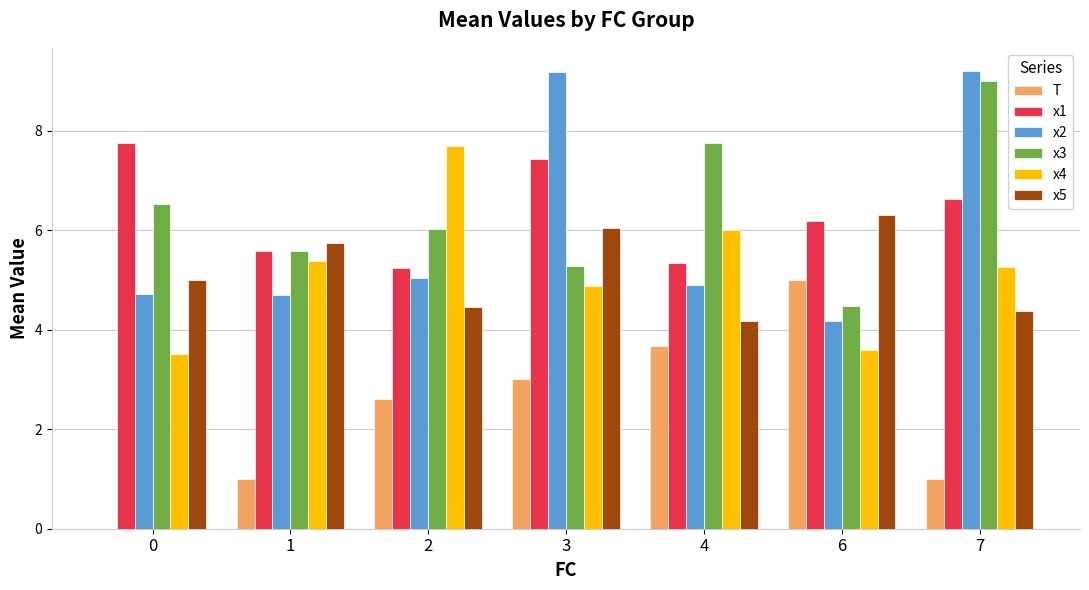

The value of x5 at 1 is 5.7. True or false?

True